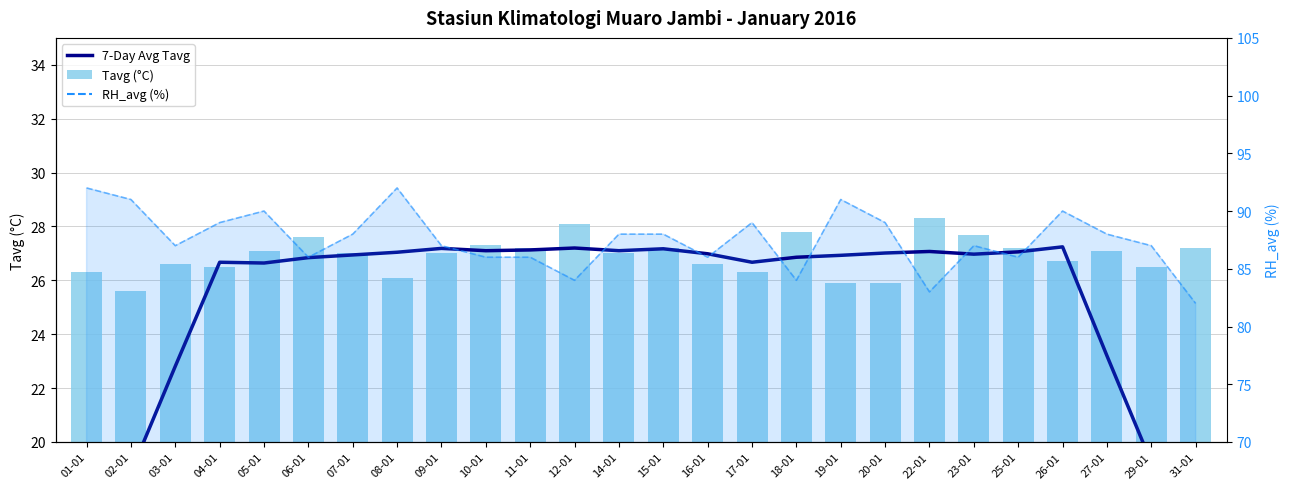

The 7-Day Avg Tavg series shows 13.2 at 29-01. True or false?

False